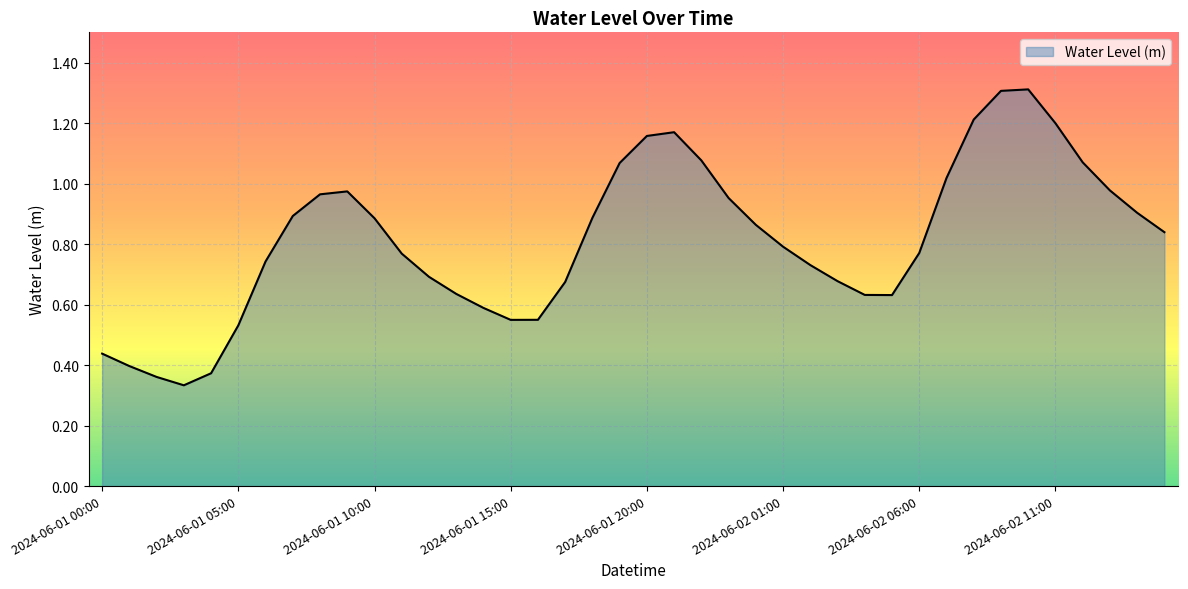

Does the chart have visible grid lines?

Yes